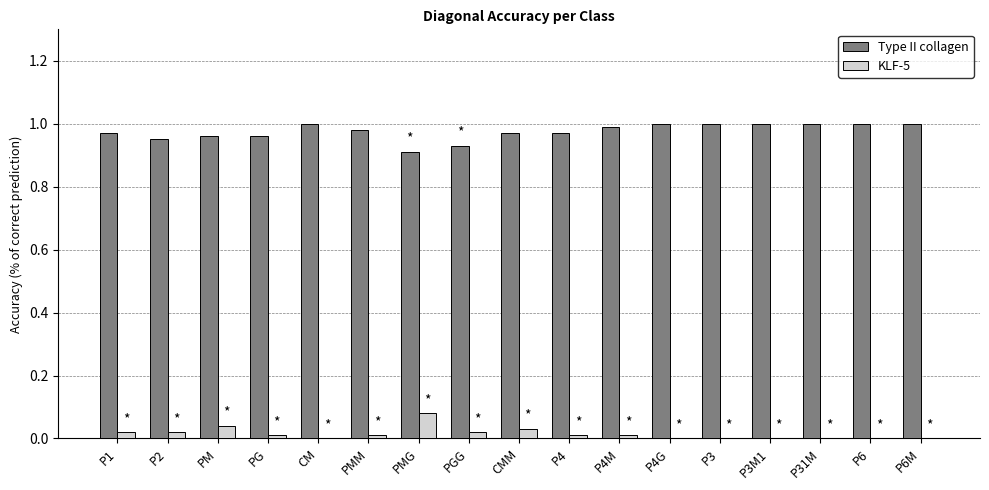

Is the value of Type II collagen at PG greater than the value of KLF-5 at PMG?

Yes